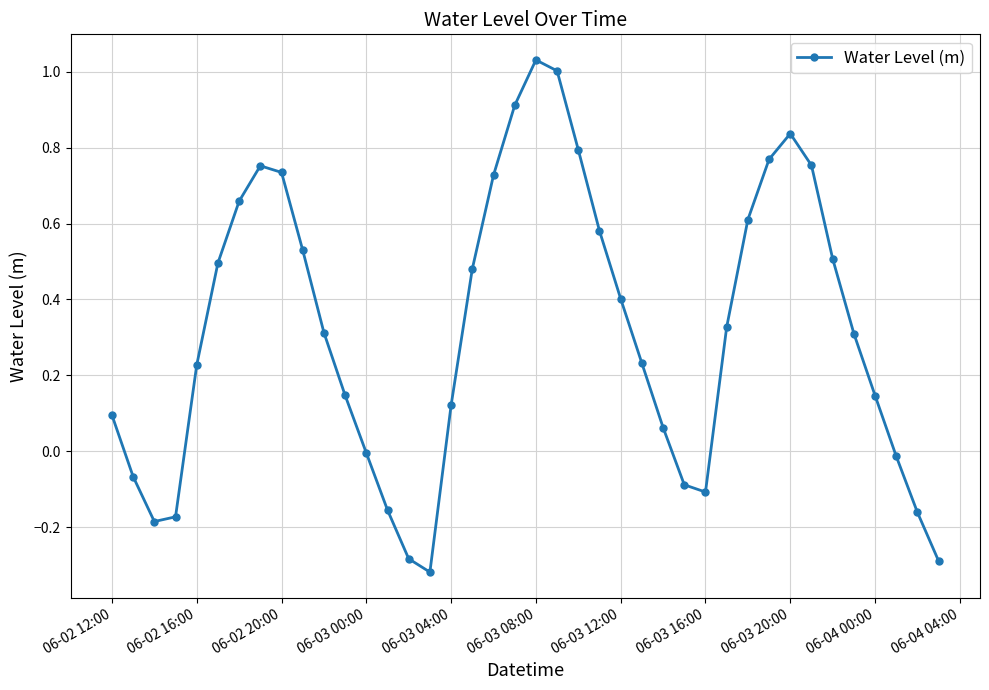

What is the sum of all values?

12.7